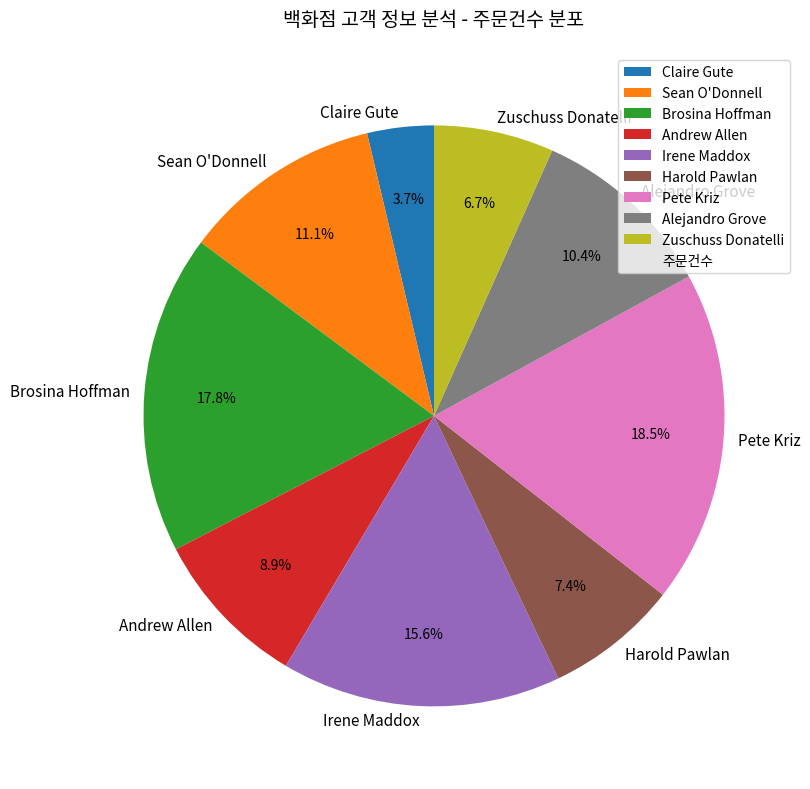

Which category has the biggest portion of the pie?

Pete Kriz